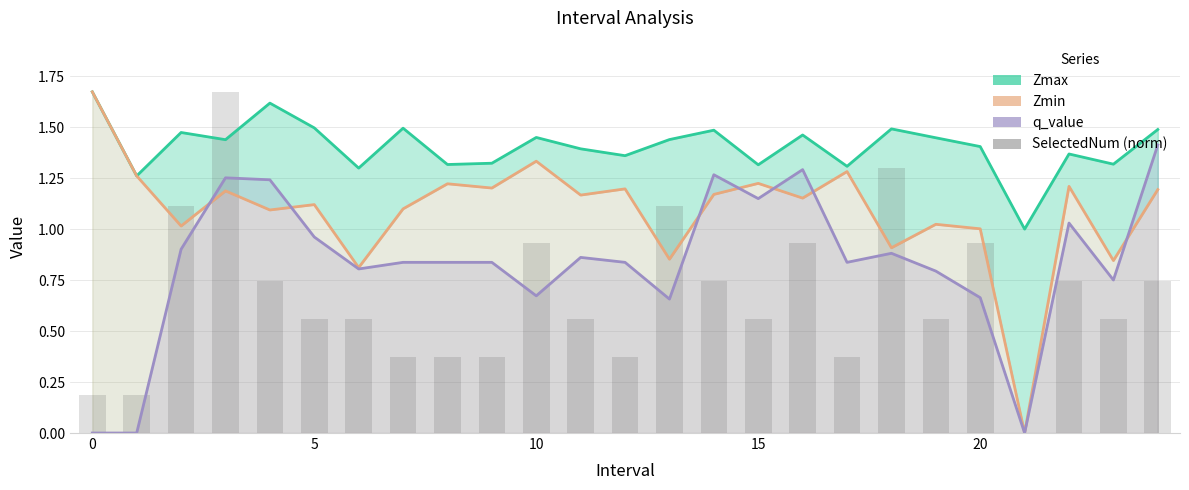

Which has a higher value, 9 or 23?

9